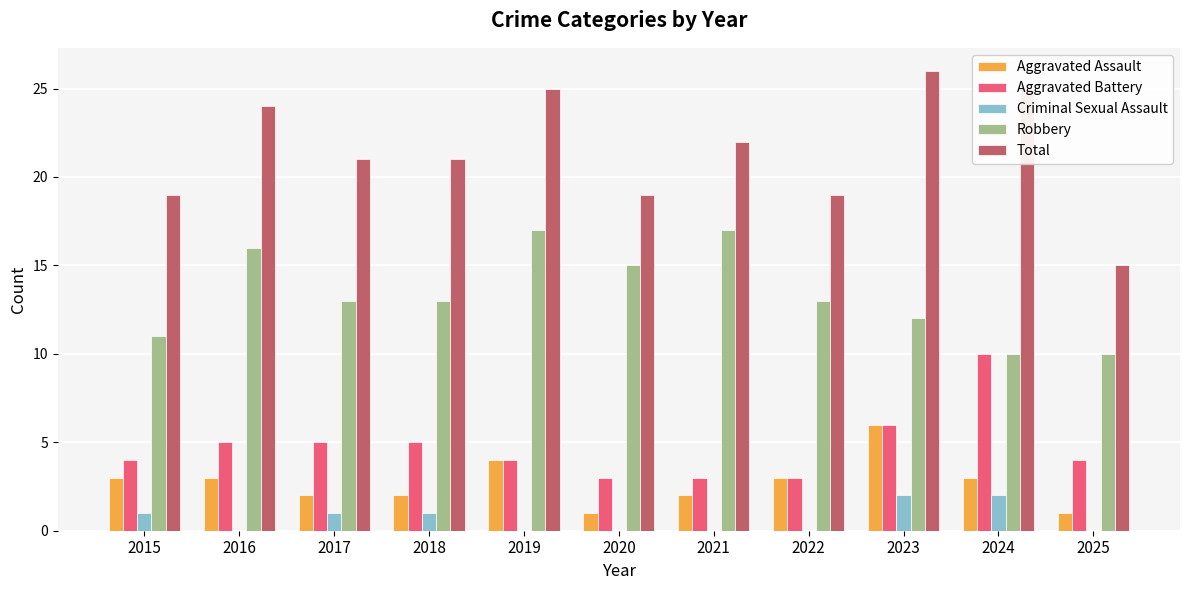

How many groups of bars are there?

11